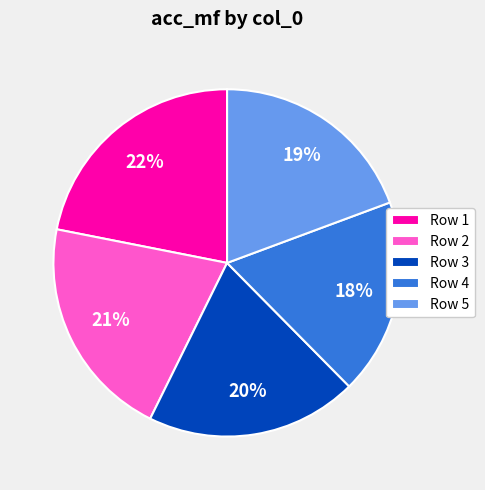

To the nearest percent, what is the difference between the largest and smallest slice percentages?

4%